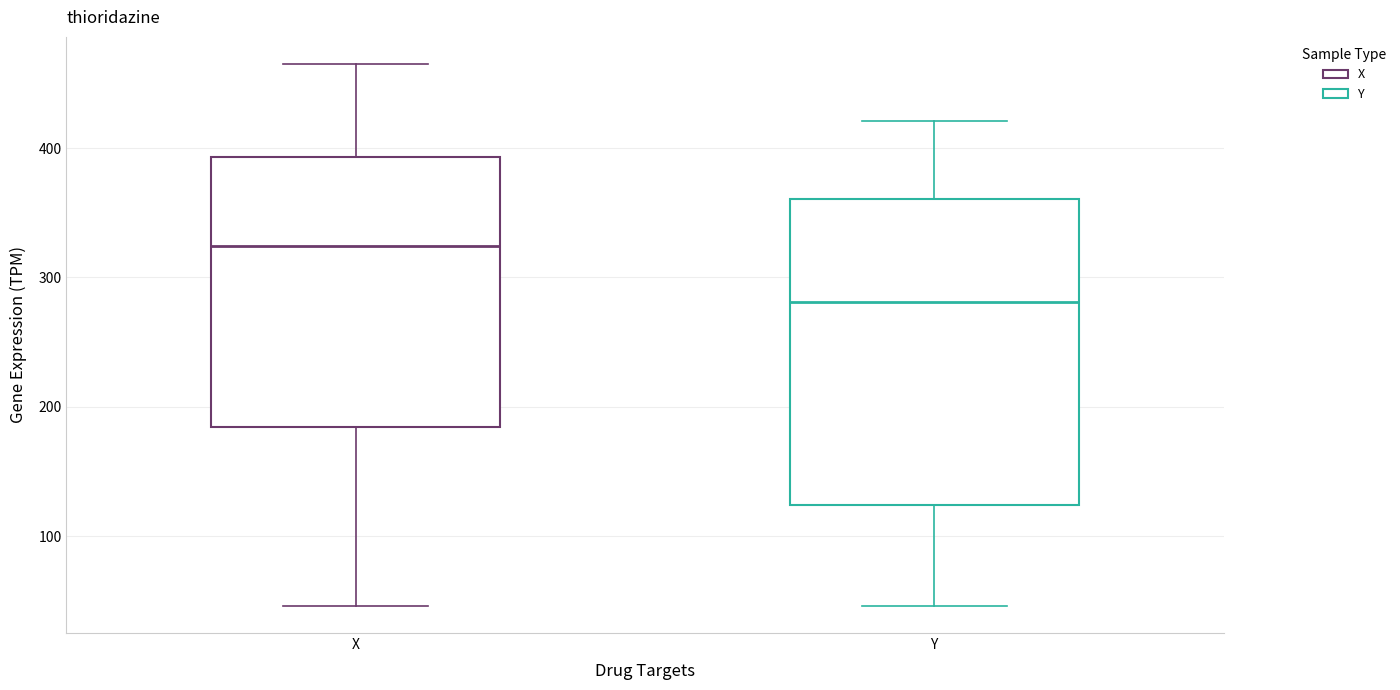

Reading left to right, transcribe this box plot: for each box, give where its median line is, the range the box spans, and where its two whiskers end, as read against the y-axis. The values are not printed on the chart, so give them approximately, as read against the axis.

X: median 320, box 180 to 390, whiskers 50 to 470
Y: median 280, box 120 to 360, whiskers 50 to 420